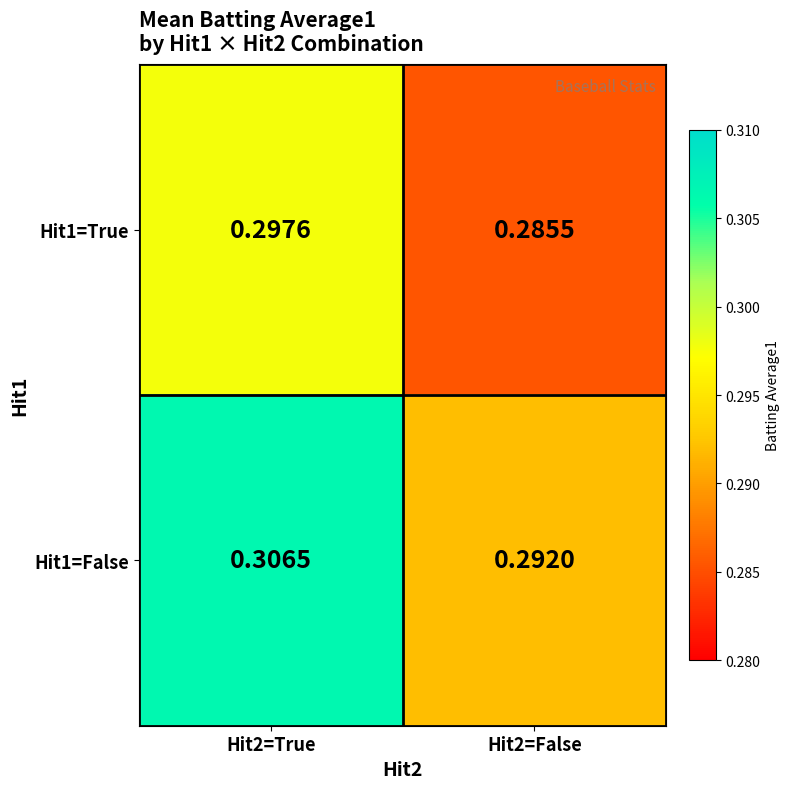

List the series in order of their peak value, highest first.

Hit1=False, Hit1=True